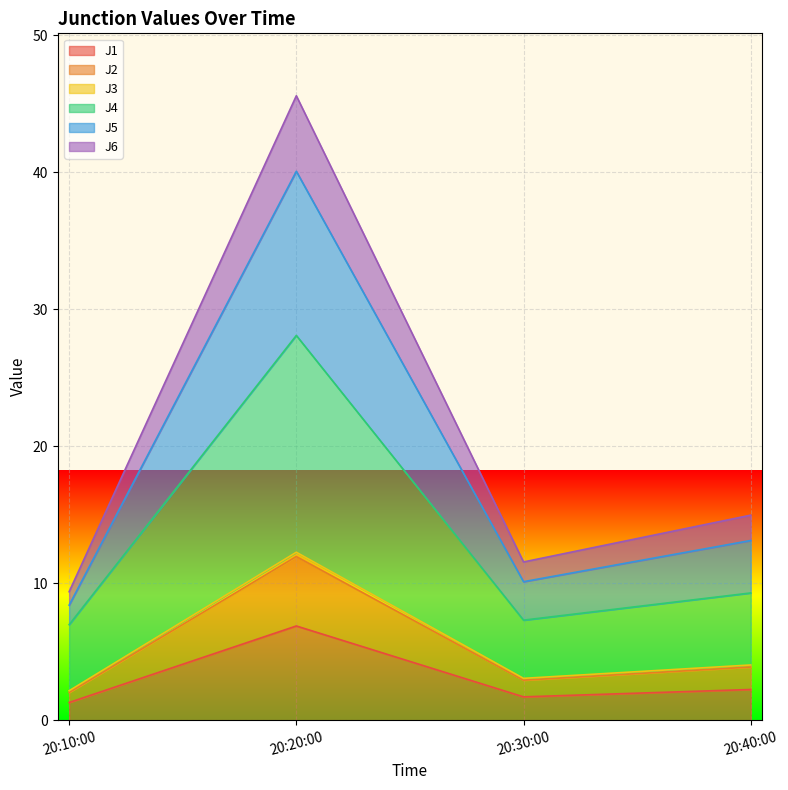

At which category is the sum across all series the highest?

20:20:00